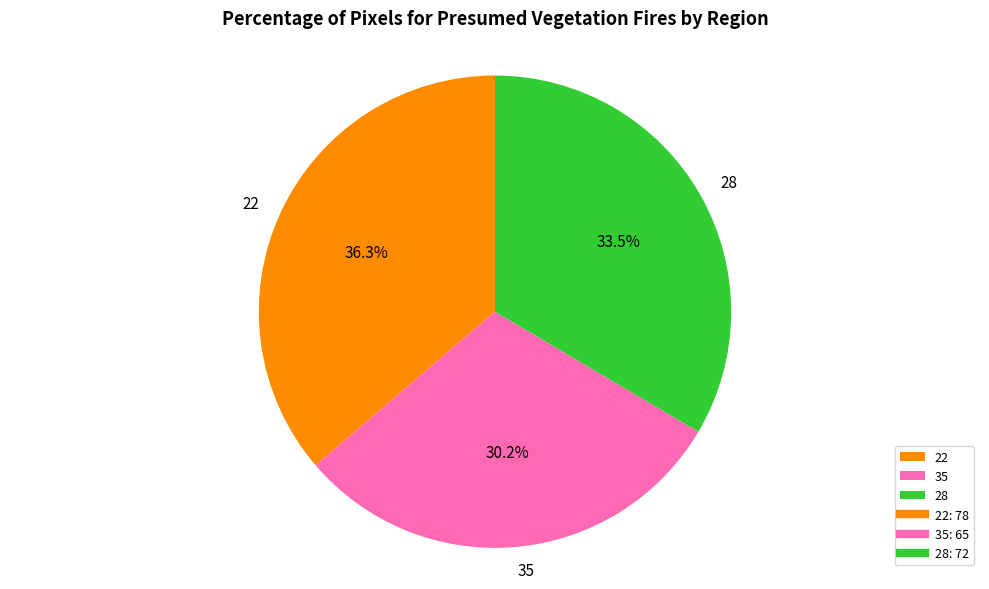

Is there a majority slice in this chart?

No